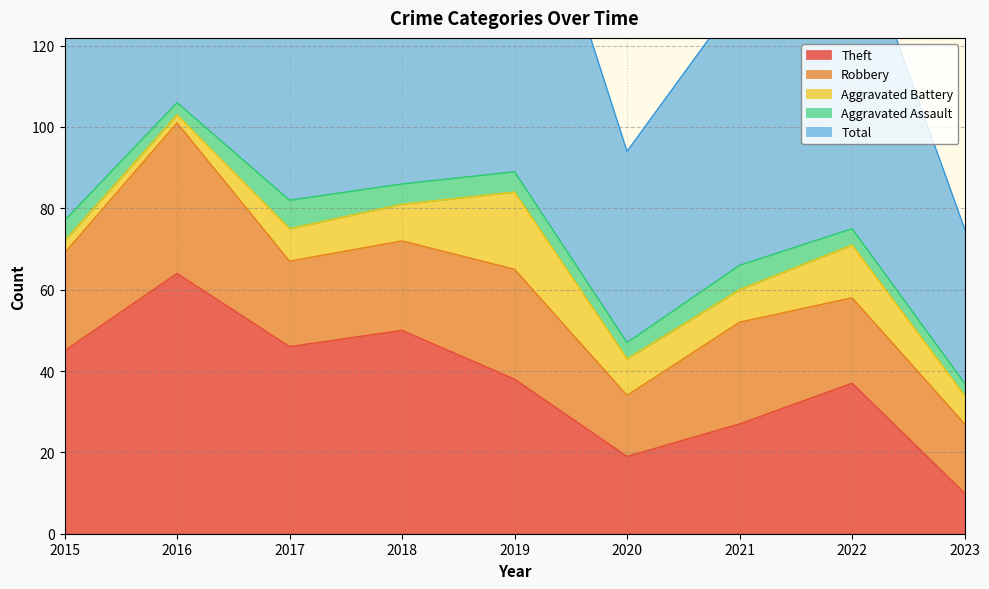

What is the difference between the second highest and second lowest values in the Aggravated Assault series?

3